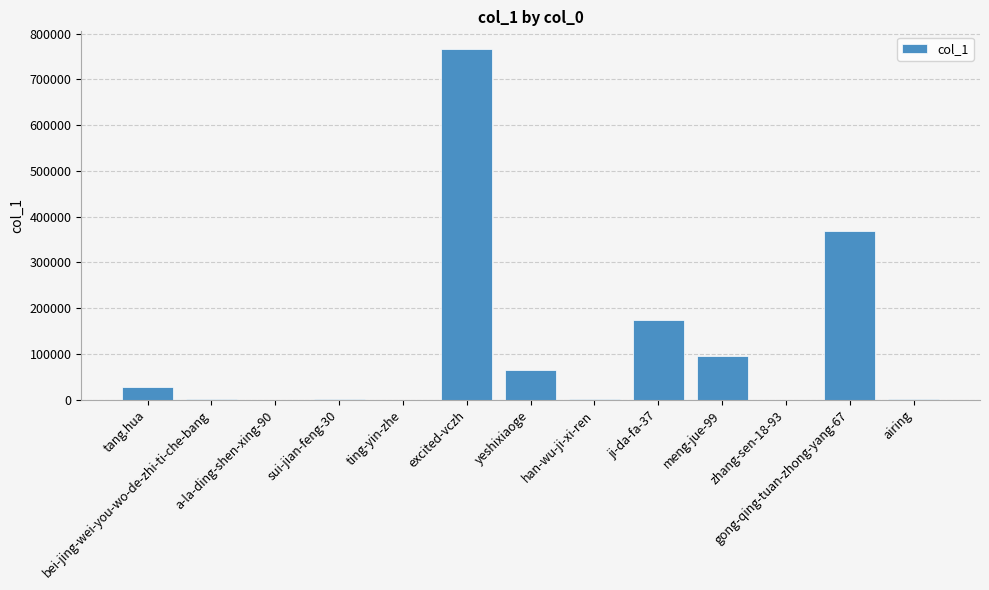

What is the sum of all values?

1500845